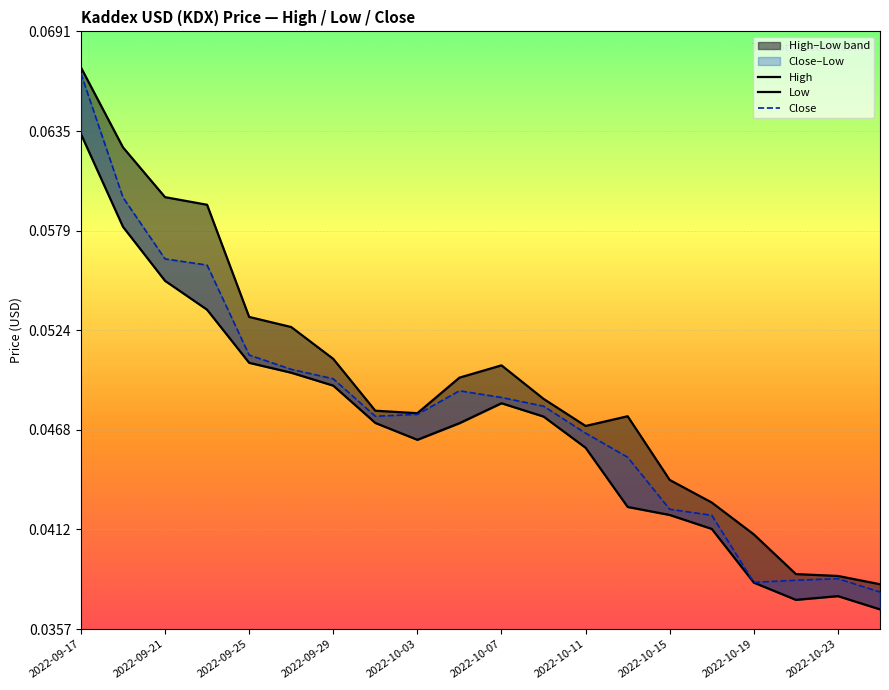

True or false: Close and Low intersect in this chart.

False